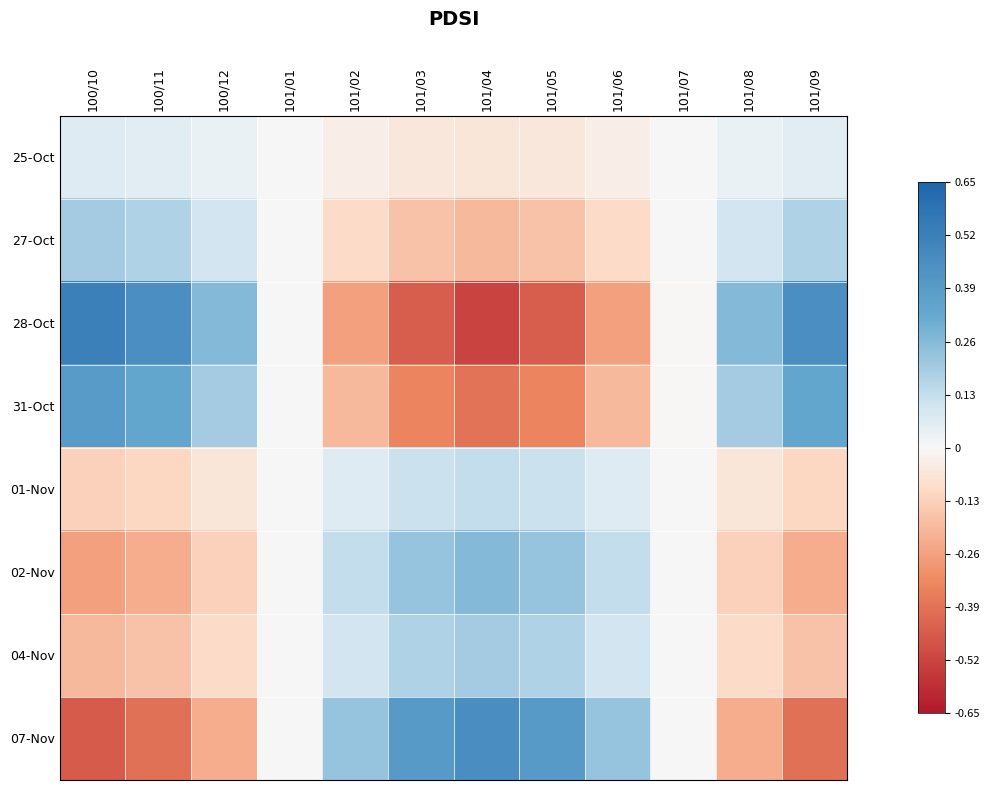

Reading right to left, list all the values displayed in this chart.

25-Oct: 101/09=0.1	101/08=0.0	101/07=-0.0	101/06=-0.0	101/05=-0.1	101/04=-0.1	101/03=-0.1	101/02=-0.0	101/01=0.0	100/12=0.0	100/11=0.1	100/10=0.1
27-Oct: 101/09=0.2	101/08=0.1	101/07=-0.0	101/06=-0.1	101/05=-0.2	101/04=-0.2	101/03=-0.2	101/02=-0.1	101/01=0.0	100/12=0.1	100/11=0.2	100/10=0.2
28-Oct: 101/09=0.5	101/08=0.3	101/07=-0.0	101/06=-0.3	101/05=-0.5	101/04=-0.5	101/03=-0.5	101/02=-0.3	101/01=0.0	100/12=0.3	100/11=0.5	100/10=0.5
31-Oct: 101/09=0.3	101/08=0.2	101/07=-0.0	101/06=-0.2	101/05=-0.3	101/04=-0.4	101/03=-0.3	101/02=-0.2	101/01=0.0	100/12=0.2	100/11=0.3	100/10=0.4
01-Nov: 101/09=-0.1	101/08=-0.1	101/07=0.0	101/06=0.1	101/05=0.1	101/04=0.1	101/03=0.1	101/02=0.1	101/01=-0.0	100/12=-0.1	100/11=-0.1	100/10=-0.1
02-Nov: 101/09=-0.2	101/08=-0.1	101/07=0.0	101/06=0.1	101/05=0.2	101/04=0.3	101/03=0.2	101/02=0.1	101/01=-0.0	100/12=-0.1	100/11=-0.2	100/10=-0.3
04-Nov: 101/09=-0.2	101/08=-0.1	101/07=0.0	101/06=0.1	101/05=0.2	101/04=0.2	101/03=0.2	101/02=0.1	101/01=-0.0	100/12=-0.1	100/11=-0.2	100/10=-0.2
07-Nov: 101/09=-0.4	101/08=-0.2	101/07=0.0	101/06=0.2	101/05=0.4	101/04=0.5	101/03=0.4	101/02=0.2	101/01=-0.0	100/12=-0.2	100/11=-0.4	100/10=-0.5